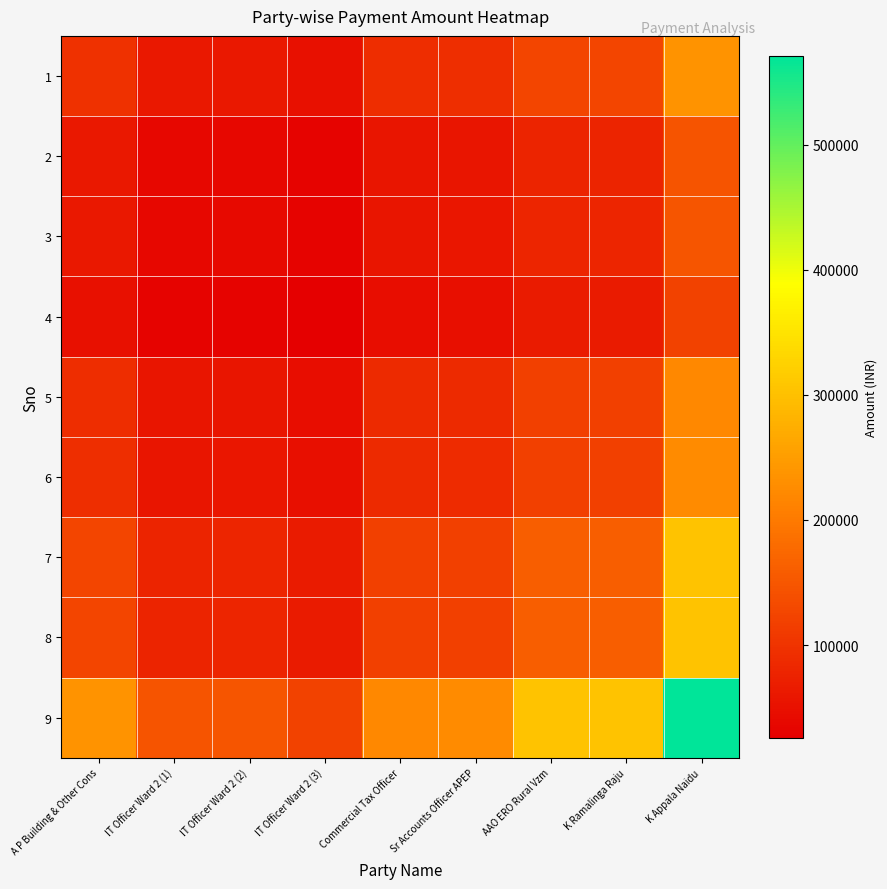

Reading right to left, list all the values displayed in this chart.

1: K Appala Naidu=235661.0	K Ramalinga Raju=125470.4	AAO ERO Rural Vzm=125535.9	Sr Accounts Officer APEP=92539.3	Commercial Tax Officer=91298.2	IT Officer Ward 2 (3)=50114.9	IT Officer Ward 2 (2)=61455.5	IT Officer Ward 2 (1)=60241.5	A P Building & Other Cons=97262.0
2: K Appala Naidu=145962.2	K Ramalinga Raju=77713.1	AAO ERO Rural Vzm=77753.6	Sr Accounts Officer APEP=57316.4	Commercial Tax Officer=56547.7	IT Officer Ward 2 (3)=31039.8	IT Officer Ward 2 (2)=38063.9	IT Officer Ward 2 (1)=37312.0	A P Building & Other Cons=60241.5
3: K Appala Naidu=148903.7	K Ramalinga Raju=79279.2	AAO ERO Rural Vzm=79320.5	Sr Accounts Officer APEP=58471.5	Commercial Tax Officer=57687.2	IT Officer Ward 2 (3)=31665.3	IT Officer Ward 2 (2)=38831.0	IT Officer Ward 2 (1)=38063.9	A P Building & Other Cons=61455.5
4: K Appala Naidu=121425.8	K Ramalinga Raju=64649.4	AAO ERO Rural Vzm=64683.2	Sr Accounts Officer APEP=47681.5	Commercial Tax Officer=47042.0	IT Officer Ward 2 (3)=25822.0	IT Officer Ward 2 (2)=31665.3	IT Officer Ward 2 (1)=31039.8	A P Building & Other Cons=50114.9
5: K Appala Naidu=221210.9	K Ramalinga Raju=117776.9	AAO ERO Rural Vzm=117838.4	Sr Accounts Officer APEP=86865.1	Commercial Tax Officer=85700.0	IT Officer Ward 2 (3)=47042.0	IT Officer Ward 2 (2)=57687.2	IT Officer Ward 2 (1)=56547.7	A P Building & Other Cons=91298.2
6: K Appala Naidu=224218.3	K Ramalinga Raju=119378.1	AAO ERO Rural Vzm=119440.4	Sr Accounts Officer APEP=88046.0	Commercial Tax Officer=86865.1	IT Officer Ward 2 (3)=47681.5	IT Officer Ward 2 (2)=58471.5	IT Officer Ward 2 (1)=57316.4	A P Building & Other Cons=92539.3
7: K Appala Naidu=304167.3	K Ramalinga Raju=161944.5	AAO ERO Rural Vzm=162029.0	Sr Accounts Officer APEP=119440.4	Commercial Tax Officer=117838.4	IT Officer Ward 2 (3)=64683.2	IT Officer Ward 2 (2)=79320.5	IT Officer Ward 2 (1)=77753.6	A P Building & Other Cons=125535.9
8: K Appala Naidu=304008.6	K Ramalinga Raju=161860.0	AAO ERO Rural Vzm=161944.5	Sr Accounts Officer APEP=119378.1	Commercial Tax Officer=117776.9	IT Officer Ward 2 (3)=64649.4	IT Officer Ward 2 (2)=79279.2	IT Officer Ward 2 (1)=77713.1	A P Building & Other Cons=125470.4
9: K Appala Naidu=570995.0	K Ramalinga Raju=304008.6	AAO ERO Rural Vzm=304167.3	Sr Accounts Officer APEP=224218.3	Commercial Tax Officer=221210.9	IT Officer Ward 2 (3)=121425.8	IT Officer Ward 2 (2)=148903.7	IT Officer Ward 2 (1)=145962.2	A P Building & Other Cons=235661.0